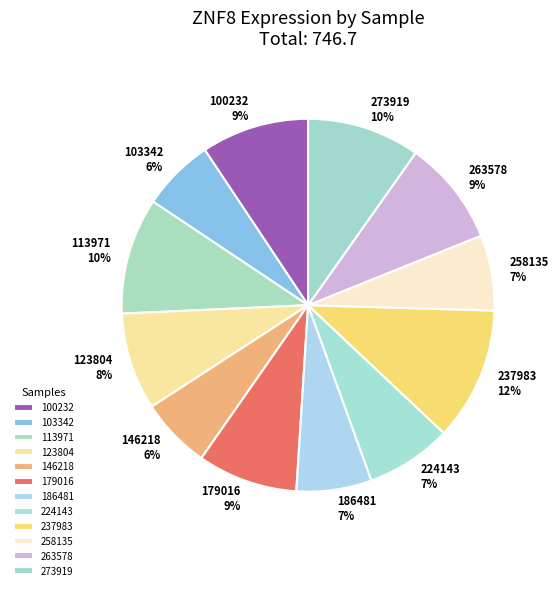

Which slice is the largest?

237983